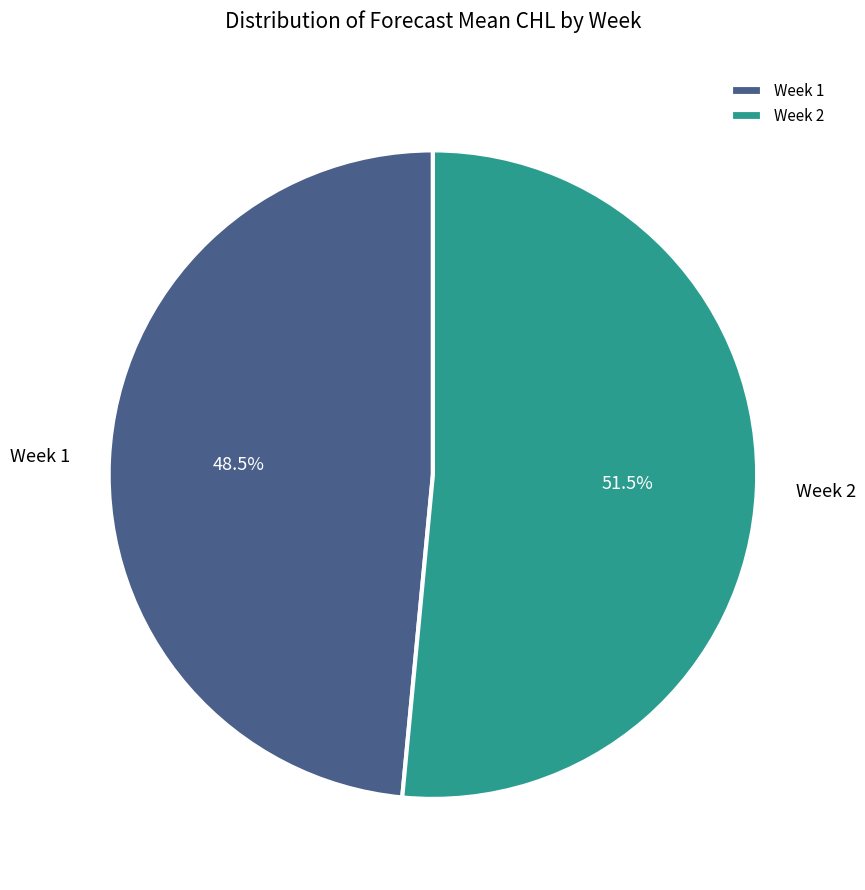

Which category has the smallest portion of the pie?

Week 1